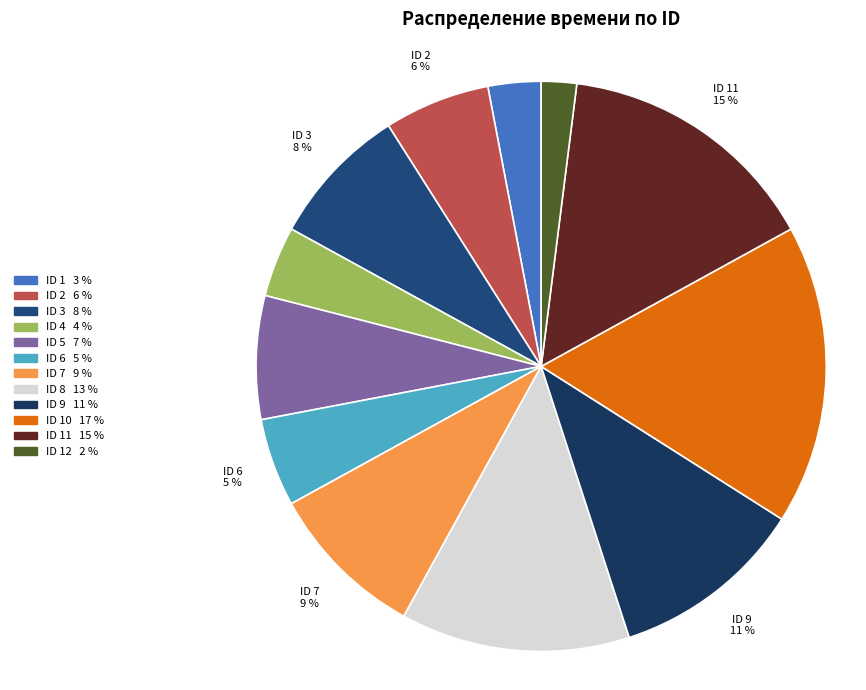

How many slices are in this pie chart?

12